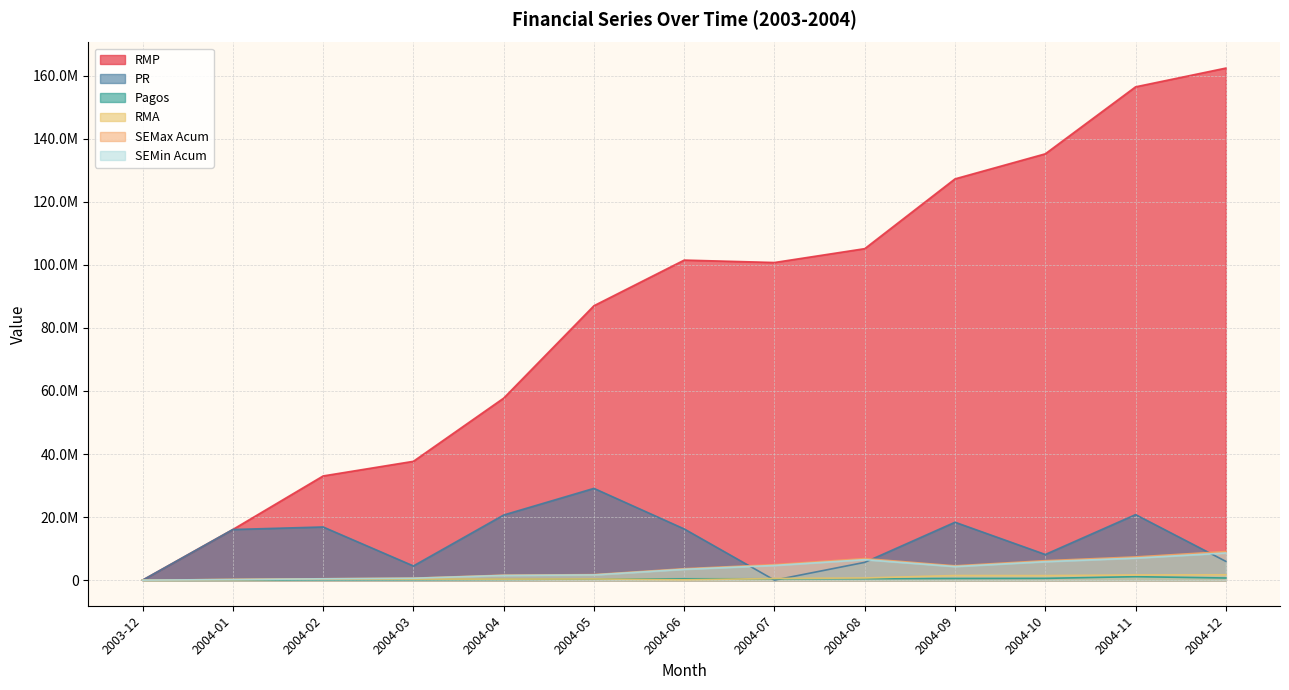

How many lines are shown in the chart?

6